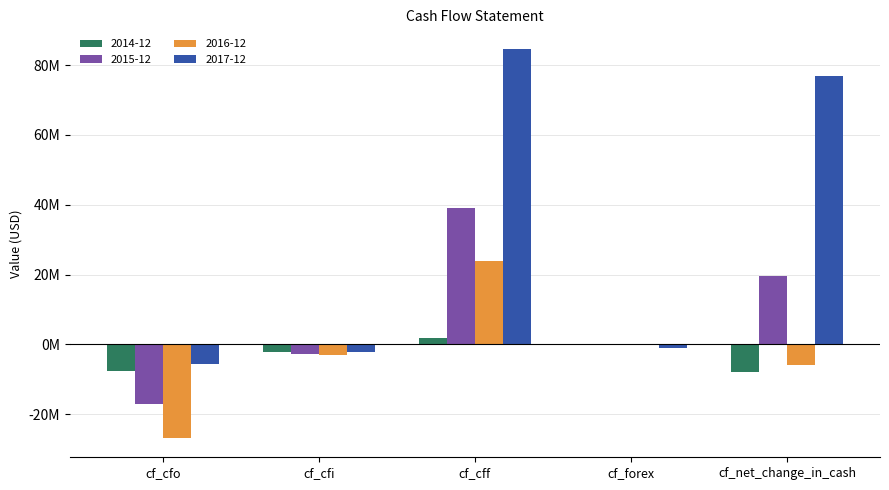

Which label corresponds to the largest value in the chart?

cf_cff